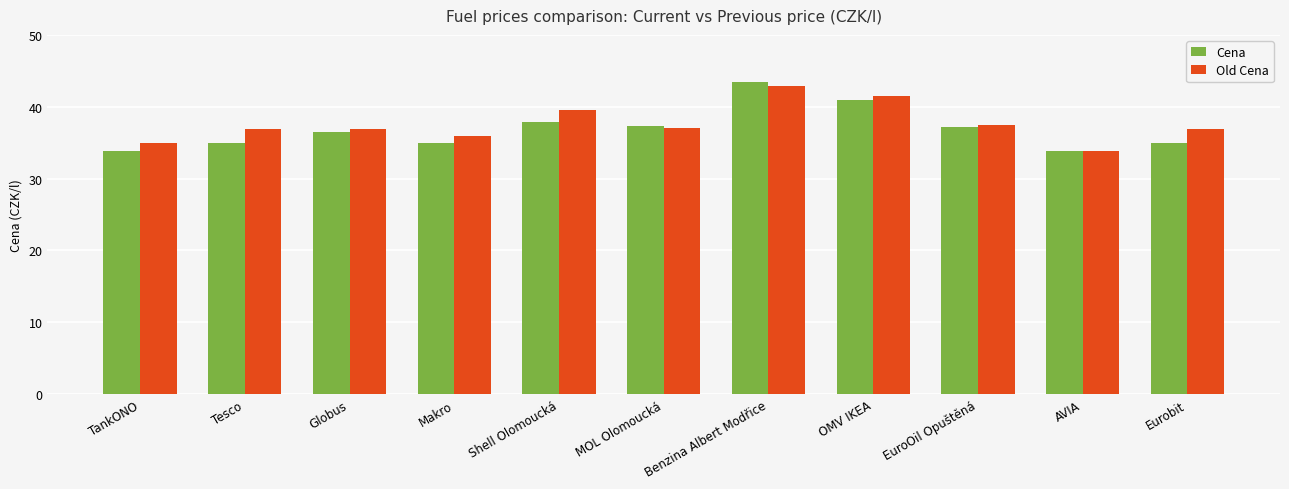

What is the difference between the maximum and minimum values in the Cena series?

9.6